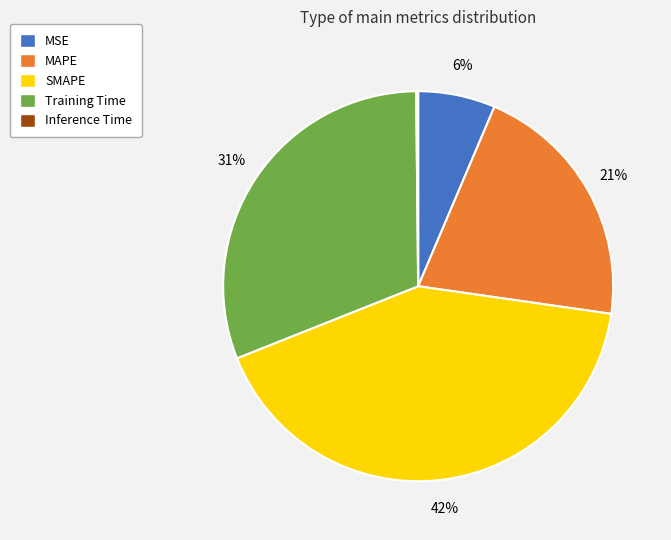

Which category has the biggest portion of the pie?

SMAPE